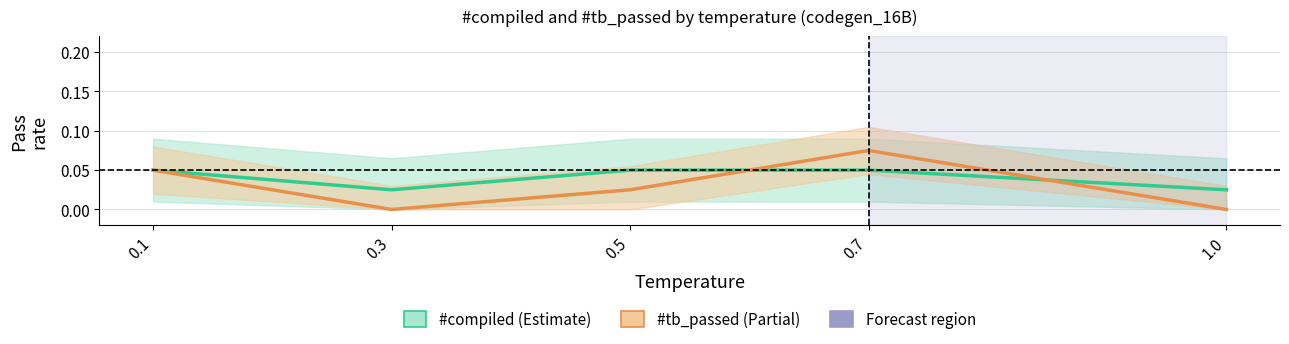

Rank the series by their maximum value, from lowest to highest.

#compiled rate, #tb_passed rate